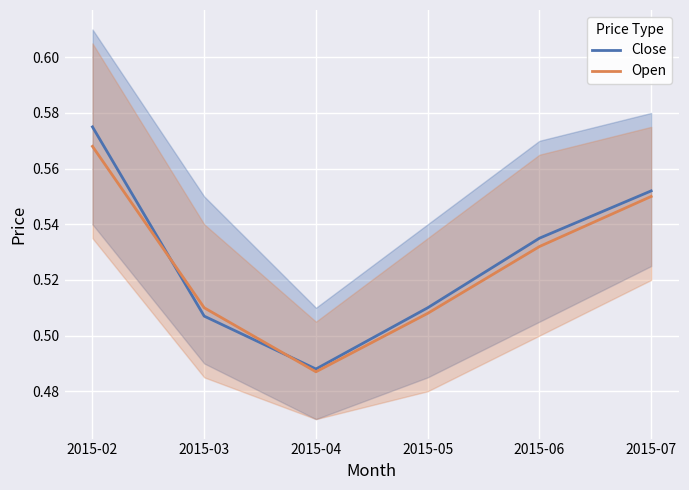

Reading right to left, list all the values displayed in this chart.

close: 2015-07=0.6	2015-06=0.5	2015-05=0.5	2015-04=0.5	2015-03=0.5	2015-02=0.6
open: 2015-07=0.6	2015-06=0.5	2015-05=0.5	2015-04=0.5	2015-03=0.5	2015-02=0.6